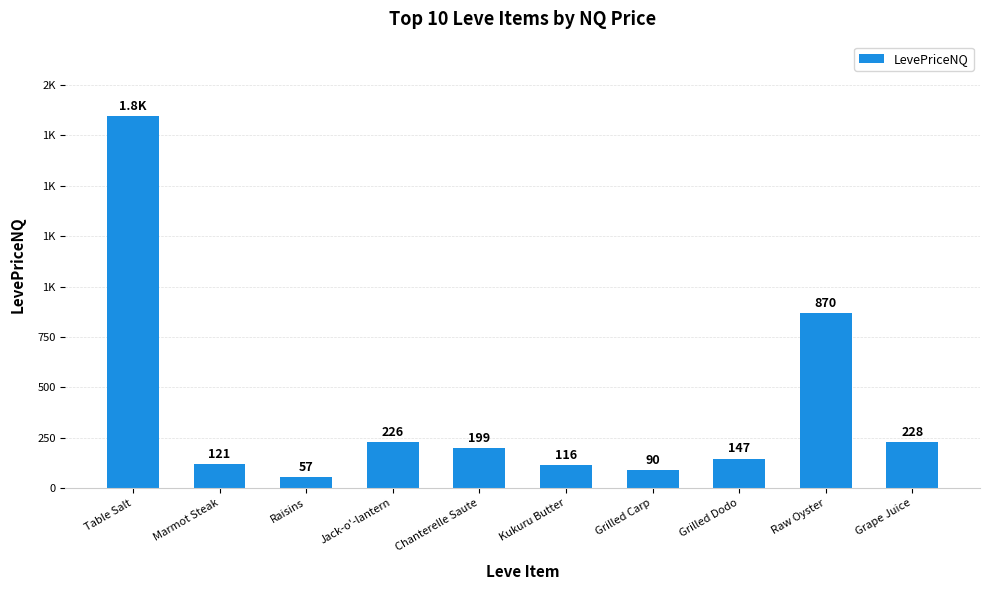

What is the average value?

390.0